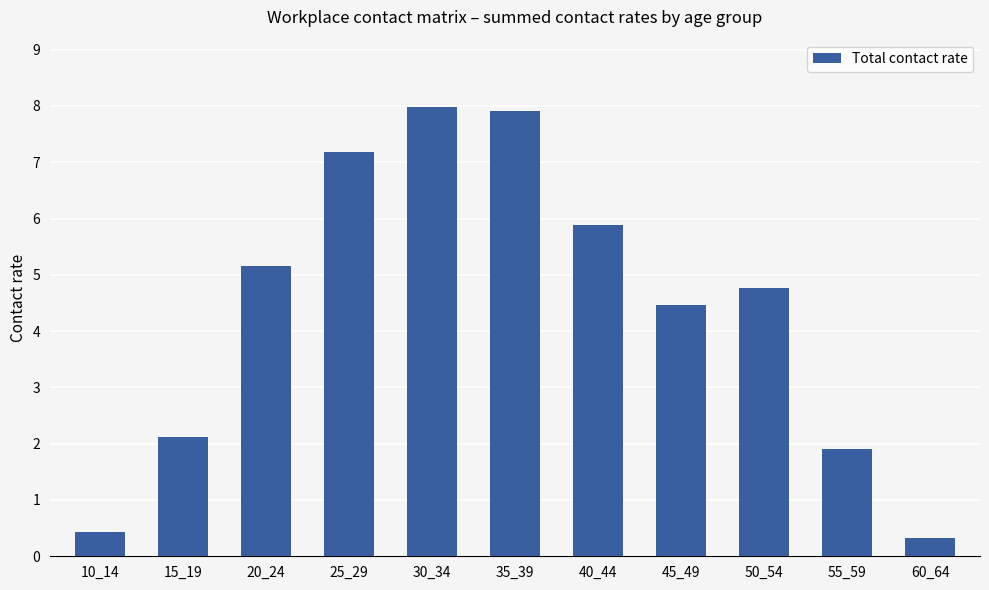

Reading left to right, extract all data points from this chart.

10_14=0.4	15_19=2.1	20_24=5.2	25_29=7.2	30_34=8.0	35_39=7.9	40_44=5.9	45_49=4.5	50_54=4.8	55_59=1.9	60_64=0.3